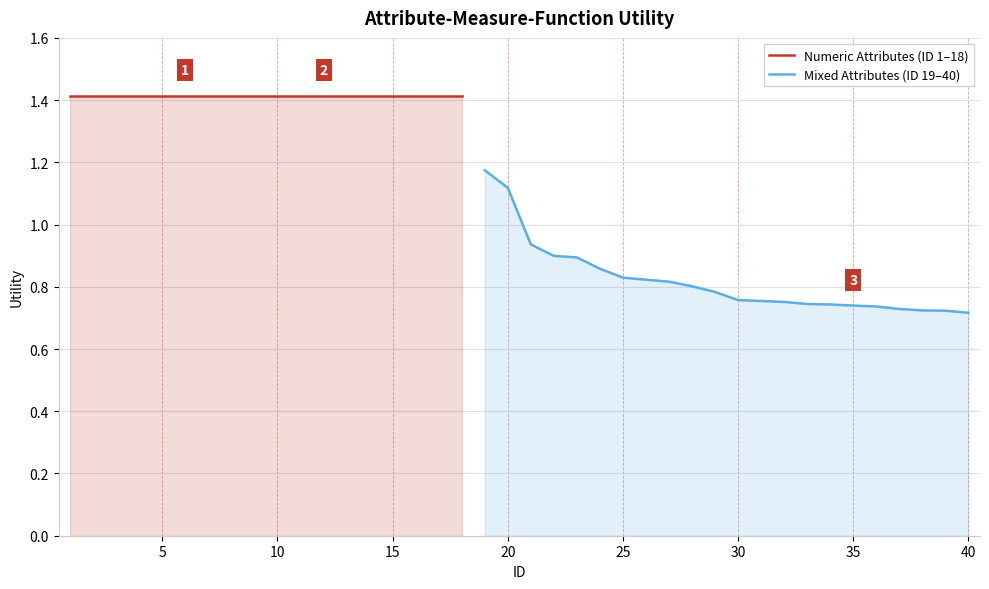

List the labels in order of value, smallest first.

40, 39, 38, 37, 36, 35, 34, 33, 32, 31, 30, 29, 28, 27, 26, 25, 24, 23, 22, 21, 20, 19, 1, 2, 3, 4, 5, 6, 7, 8, 9, 10, 11, 12, 13, 14, 15, 16, 17, 18